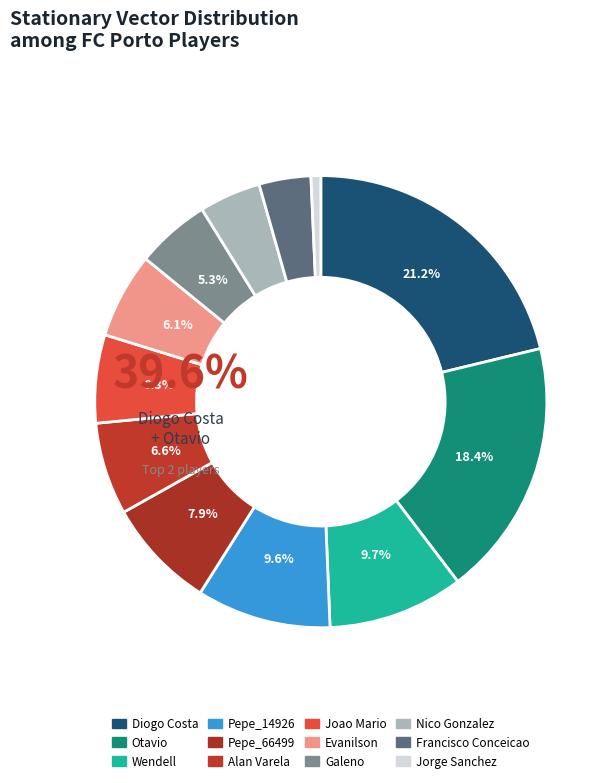

Rank the categories by value from highest to lowest.

Diogo Costa, Otavio, Wendell, Pepe_14926, Pepe_66499, Alan Varela, Joao Mario, Evanilson, Galeno, Nico Gonzalez, Francisco Conceicao, Jorge Sanchez